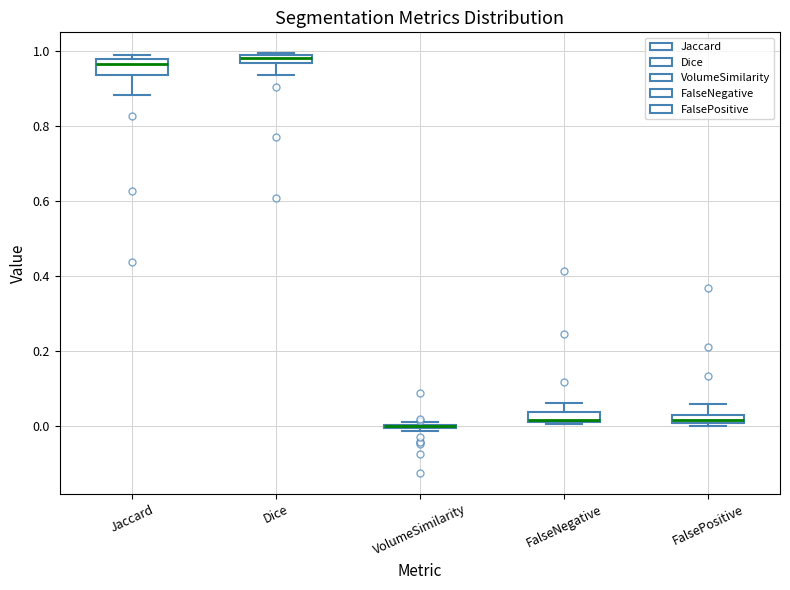

Where does the upper whisker of the box for FalseNegative end on the y-axis? The values are not printed on the chart, so give them approximately, as read against the axis.

0.06